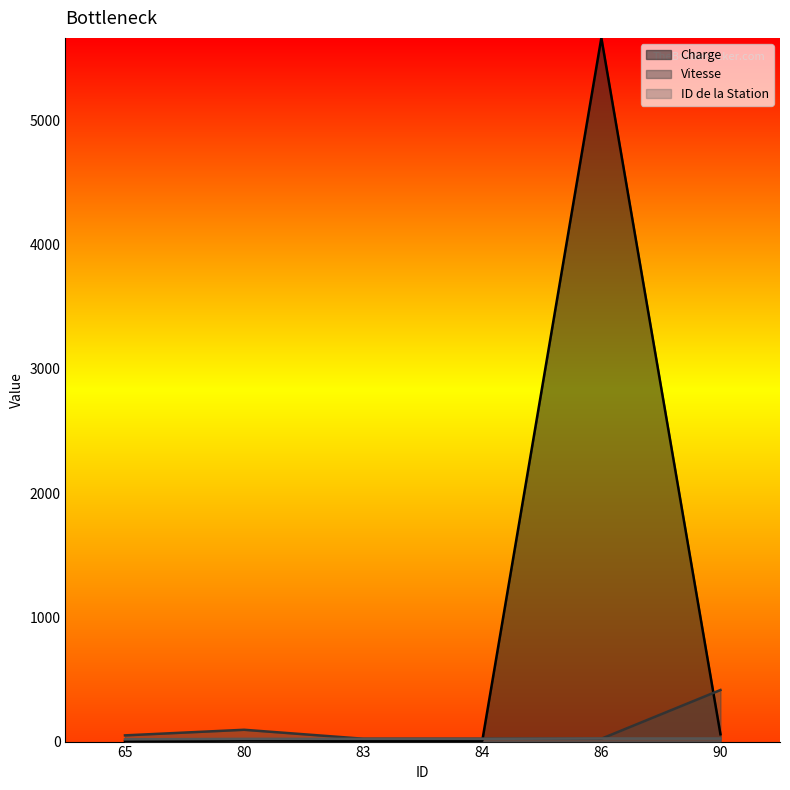

Which series has the largest range (max minus min)?

Charge